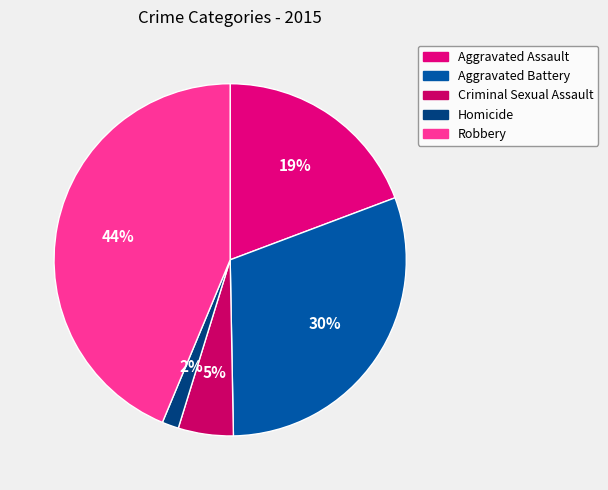

Which category has the smallest portion of the pie?

Homicide